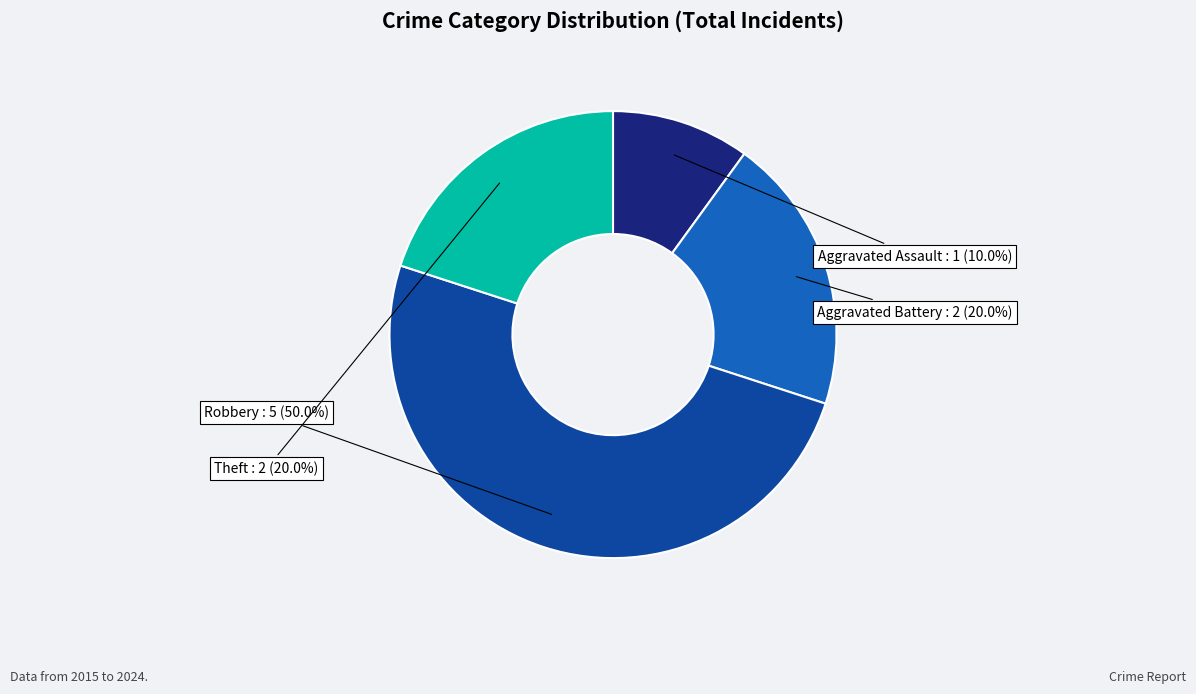

Rank the categories by value from lowest to highest.

Aggravated Assault, Aggravated Battery, Theft, Robbery